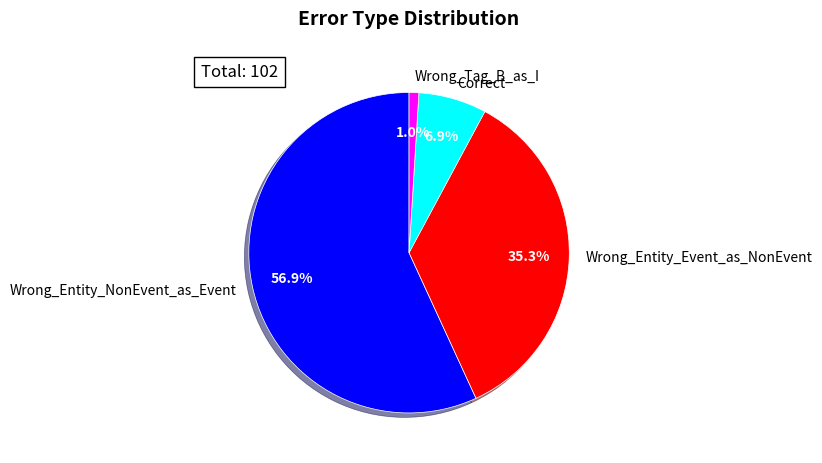

To the nearest percent, what is the combined percentage of Wrong_Entity_NonEvent_as_Event and Wrong_Entity_Event_as_NonEvent?

92%